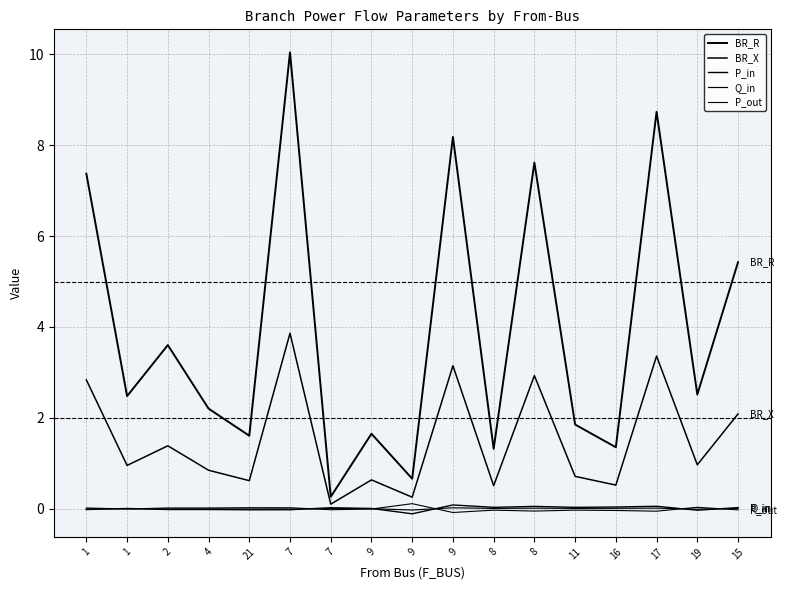

Which category has the highest value in the P_in series?

9